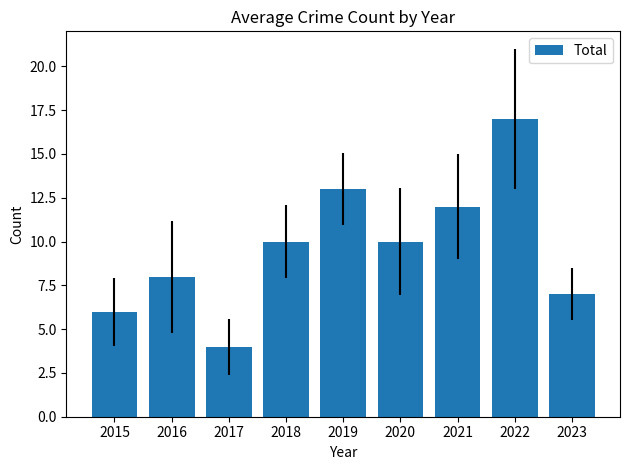

Which category has the highest value across all series?

2022